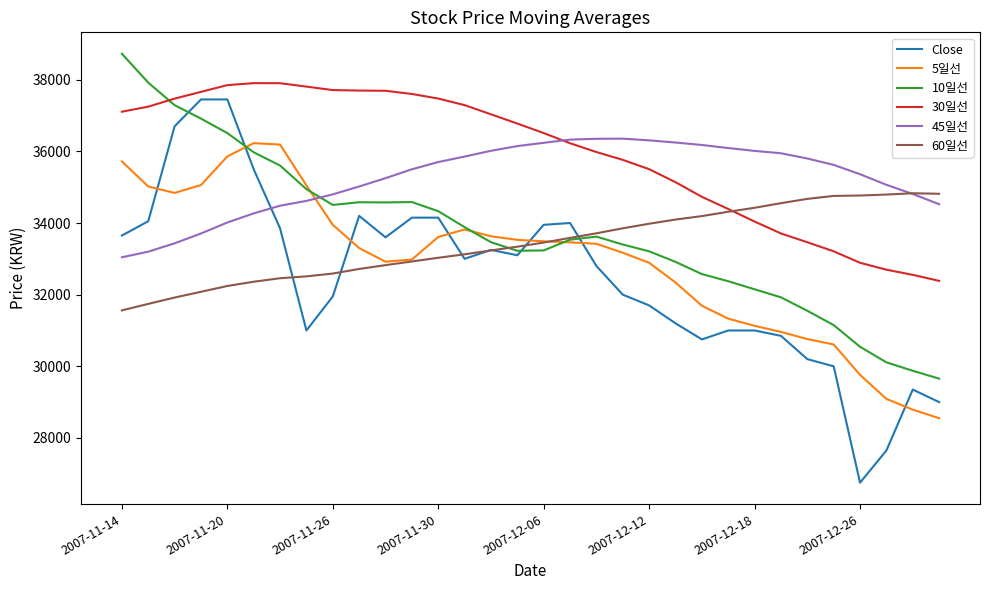

Does the chart display data point markers on the line(s)?

No